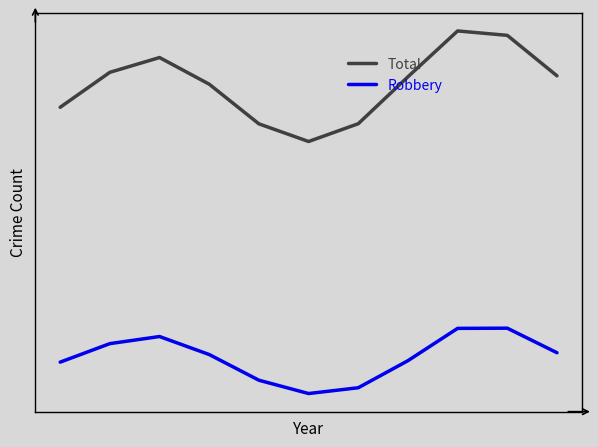

What is the difference between the maximum and second lowest values in the Total series?

47.1